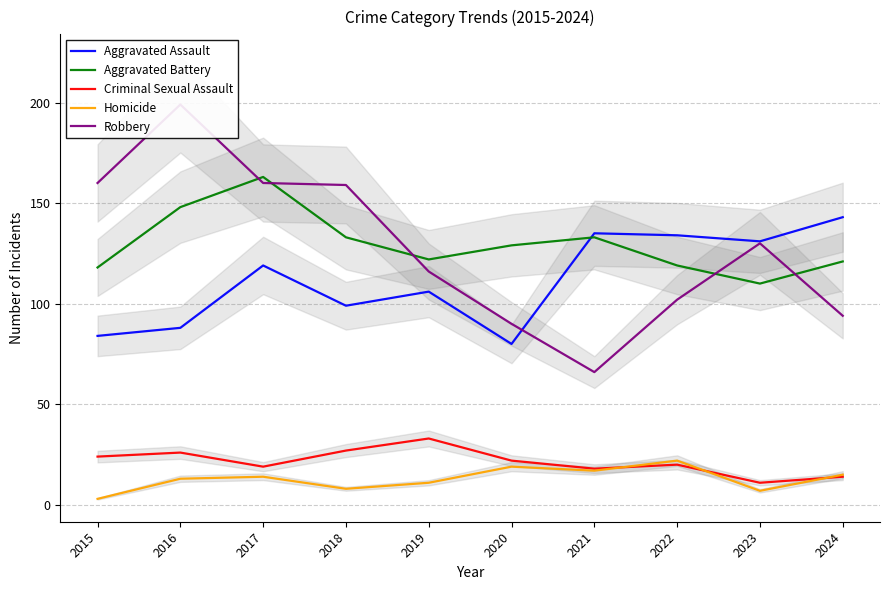

What is the difference between the Criminal Sexual Assault values at 2021 and 2016?

8